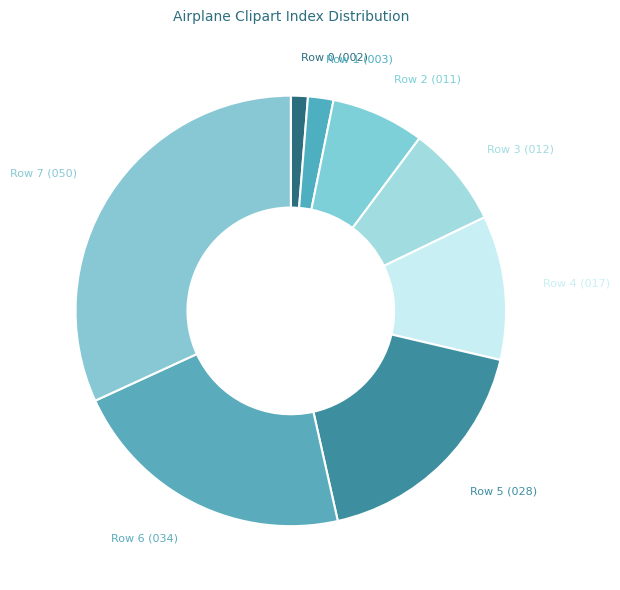

Rank the categories by value from lowest to highest.

Row 0 (002), Row 1 (003), Row 2 (011), Row 3 (012), Row 4 (017), Row 5 (028), Row 6 (034), Row 7 (050)